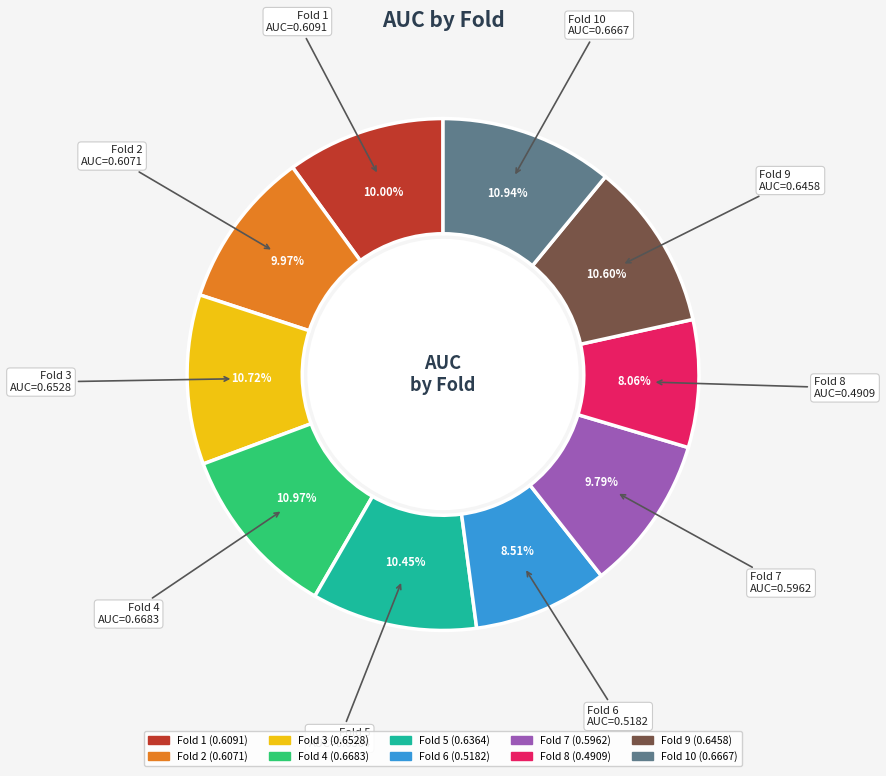

Is there a majority slice in this chart?

No